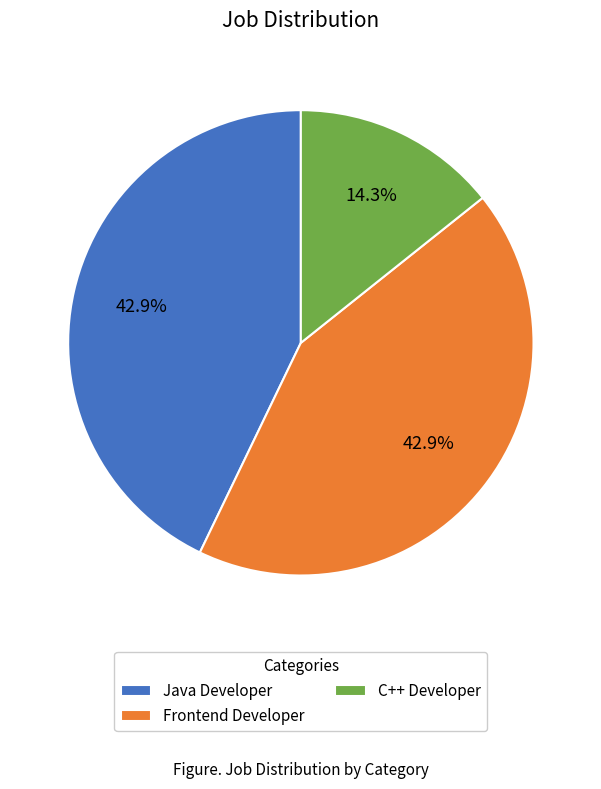

Does any single category account for the majority?

No